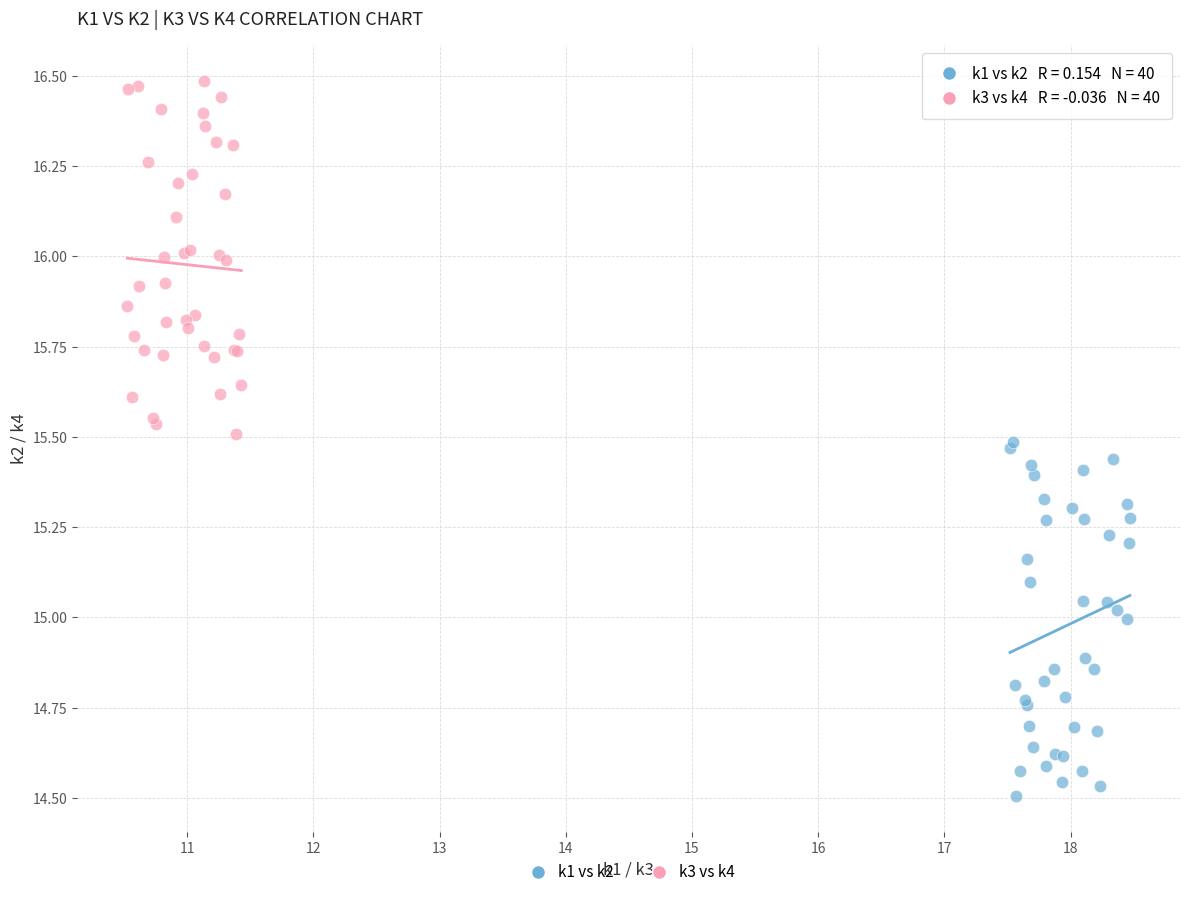

Which series contains the lowest Y value?

k1 vs k2